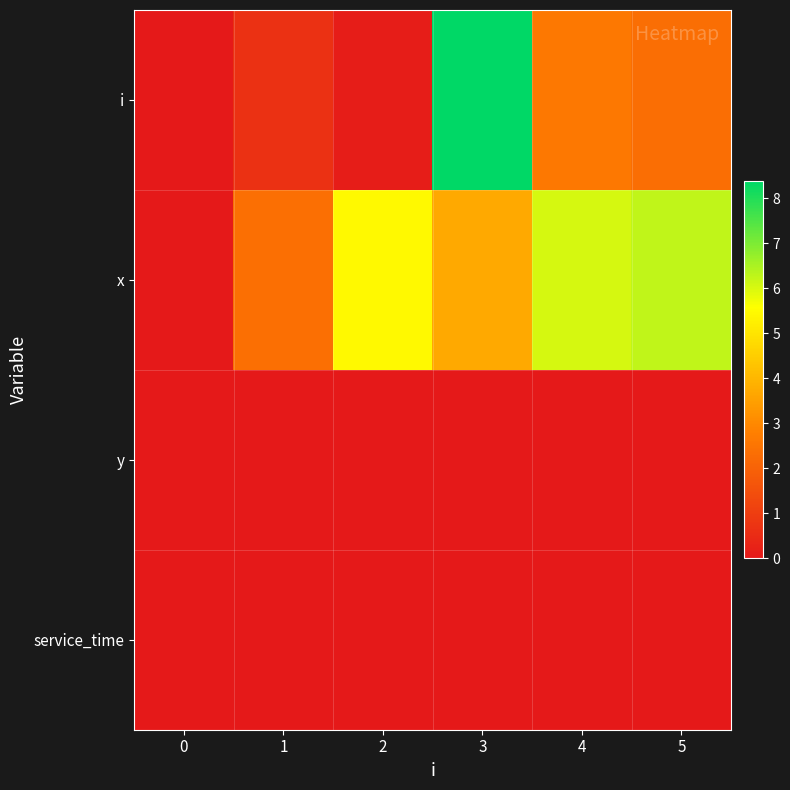

What is the maximum value shown in the chart?

8.4